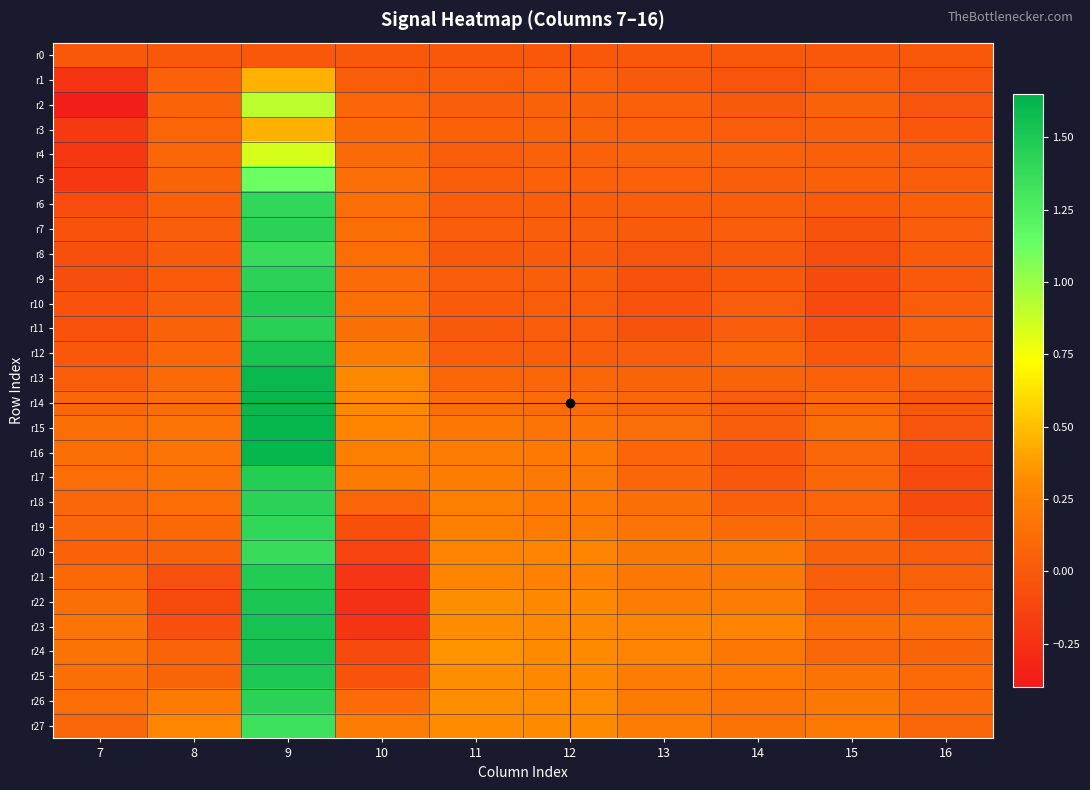

Between 8 and 12, which series saw the biggest shift?

r22